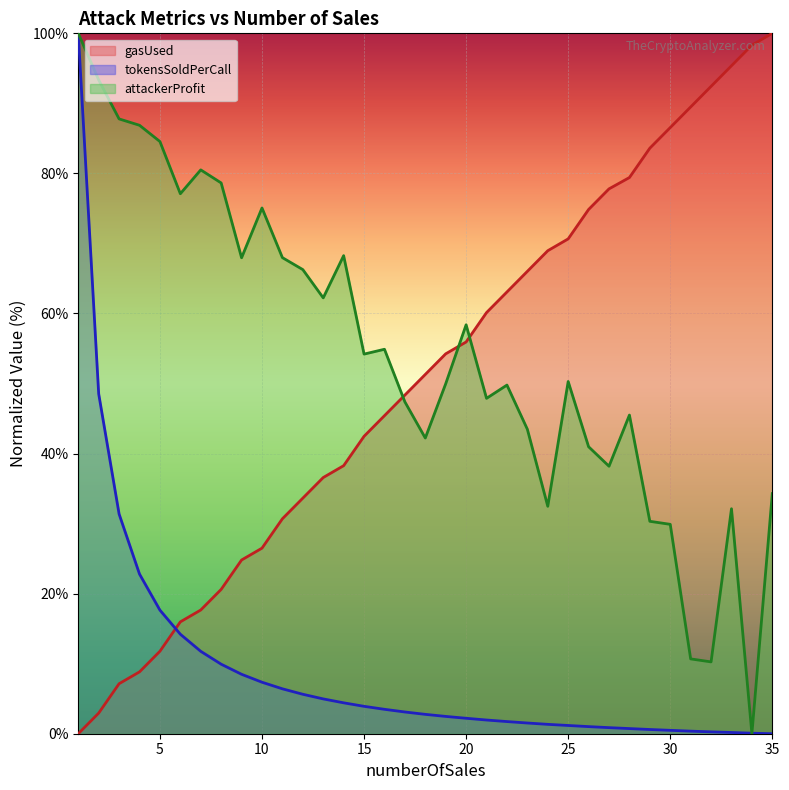

Is it true that tokensSoldPerCall equals 1.0 at 26?

True